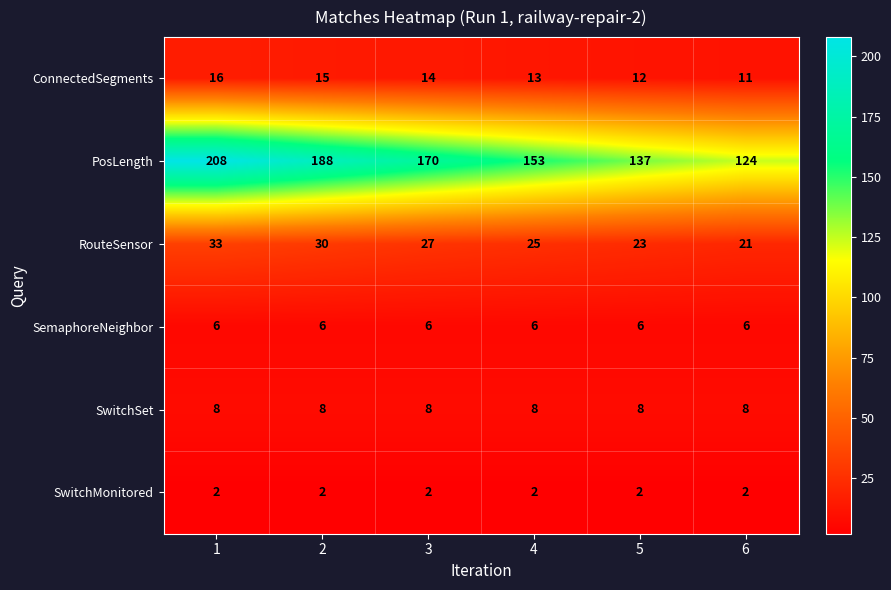

What is the highest value of the RouteSensor series?

33